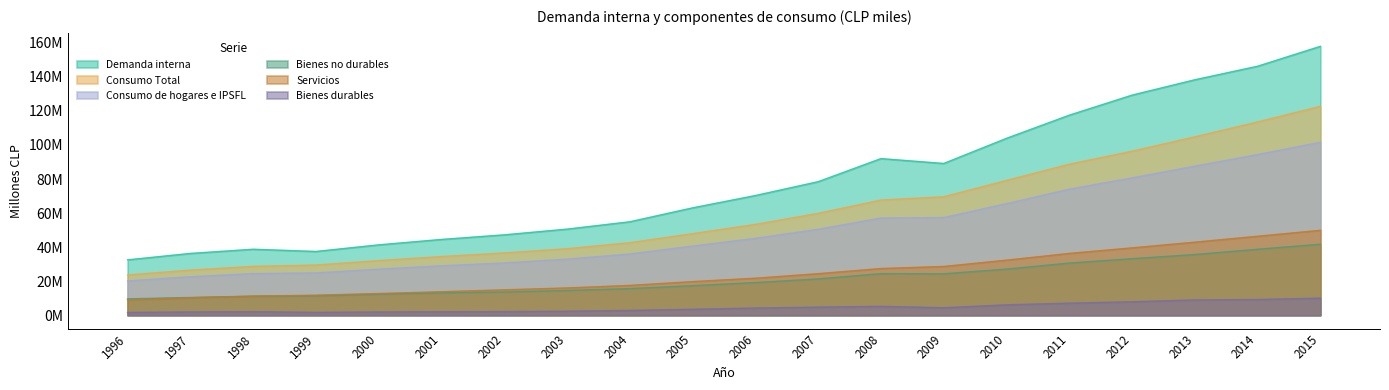

Count the number of categories in the chart.

20